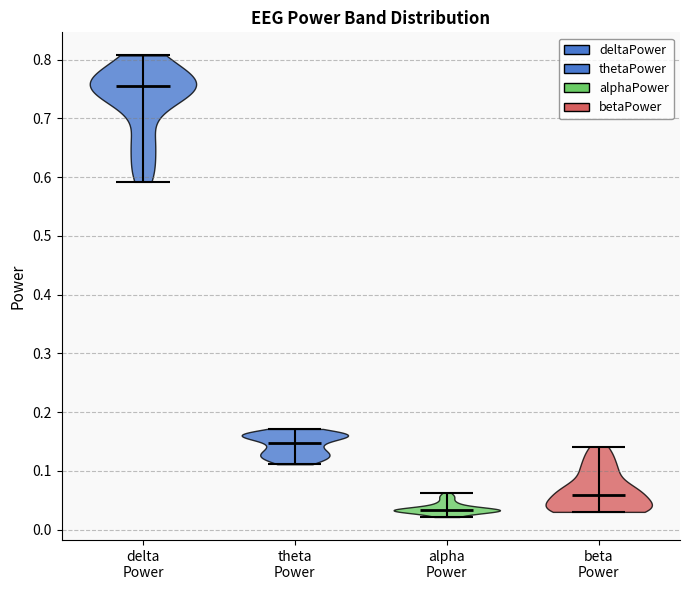

Reading left to right, read every violin against the y-axis: where its median line is, and the lowest and highest points it reaches. The values are not printed on the chart, so give them approximately, as read against the axis.

delta Power: median line 0.75, lowest point 0.59, highest point 0.81
theta Power: median line 0.15, lowest point 0.11, highest point 0.17
alpha Power: median line 0.03, lowest point 0.02, highest point 0.06
beta Power: median line 0.06, lowest point 0.03, highest point 0.14